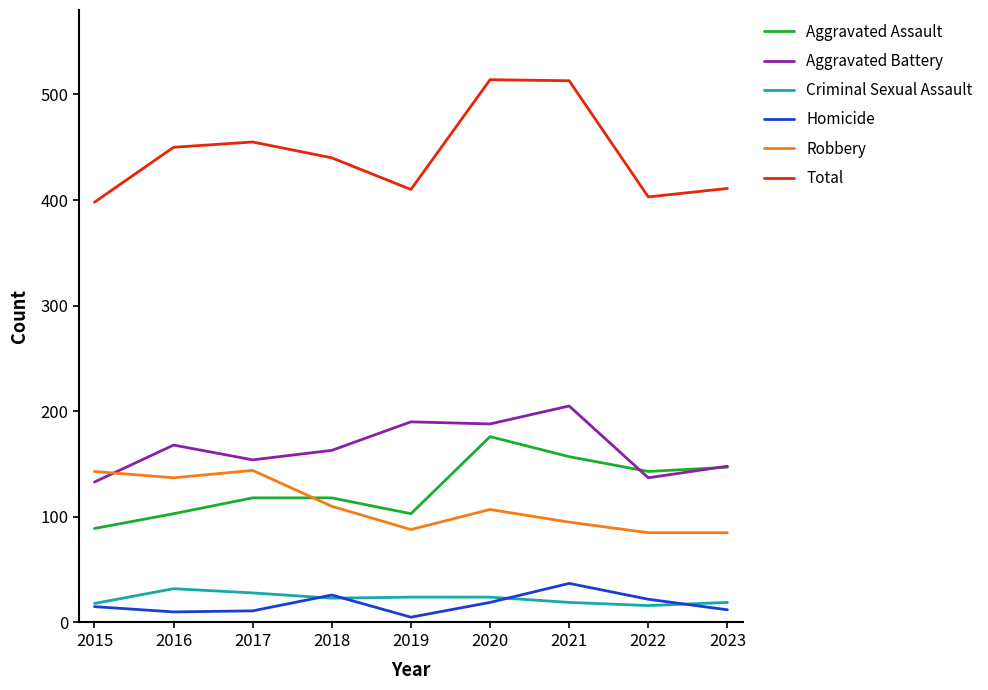

True or false: Criminal Sexual Assault and Total intersect in this chart.

False